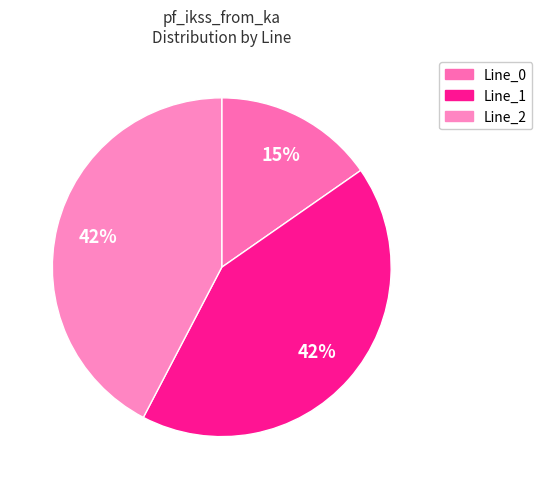

Is the sum of Line_2 and Line_0 greater than half?

Yes